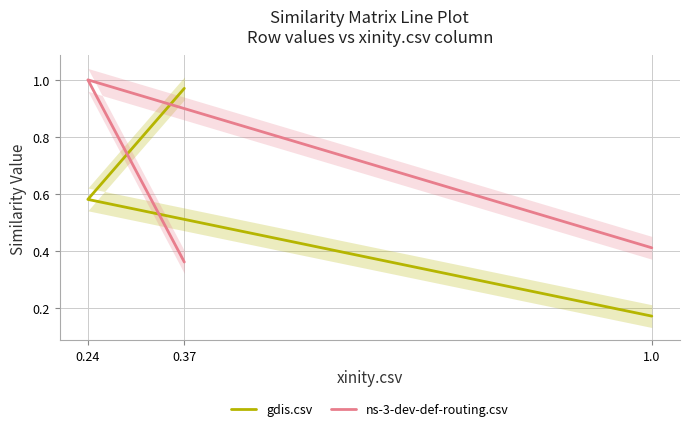

List the series in order of their overall mean, lowest first.

gdis.csv, ns-3-dev-def-routing.csv